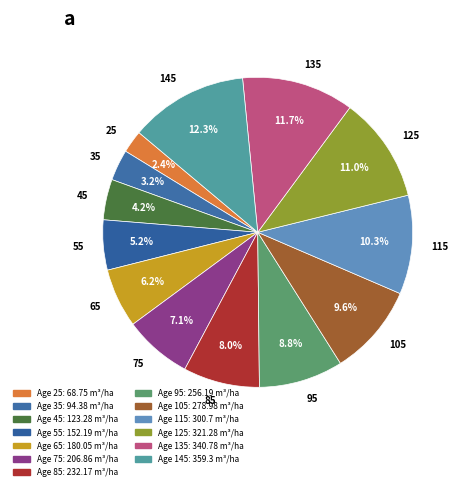

How many segments does this pie chart have?

13